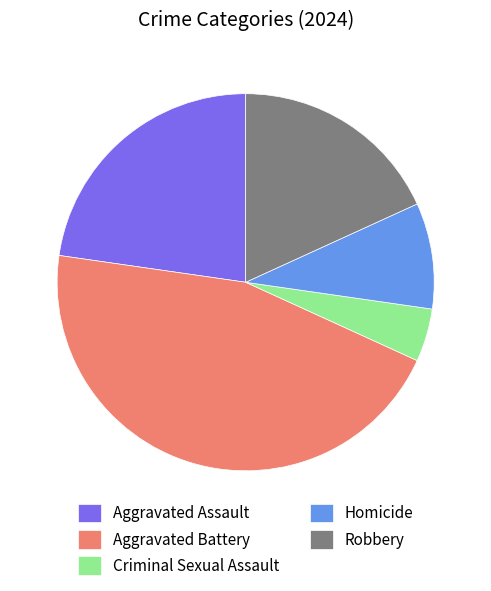

Rank the categories by value from lowest to highest.

Criminal Sexual Assault, Homicide, Robbery, Aggravated Assault, Aggravated Battery